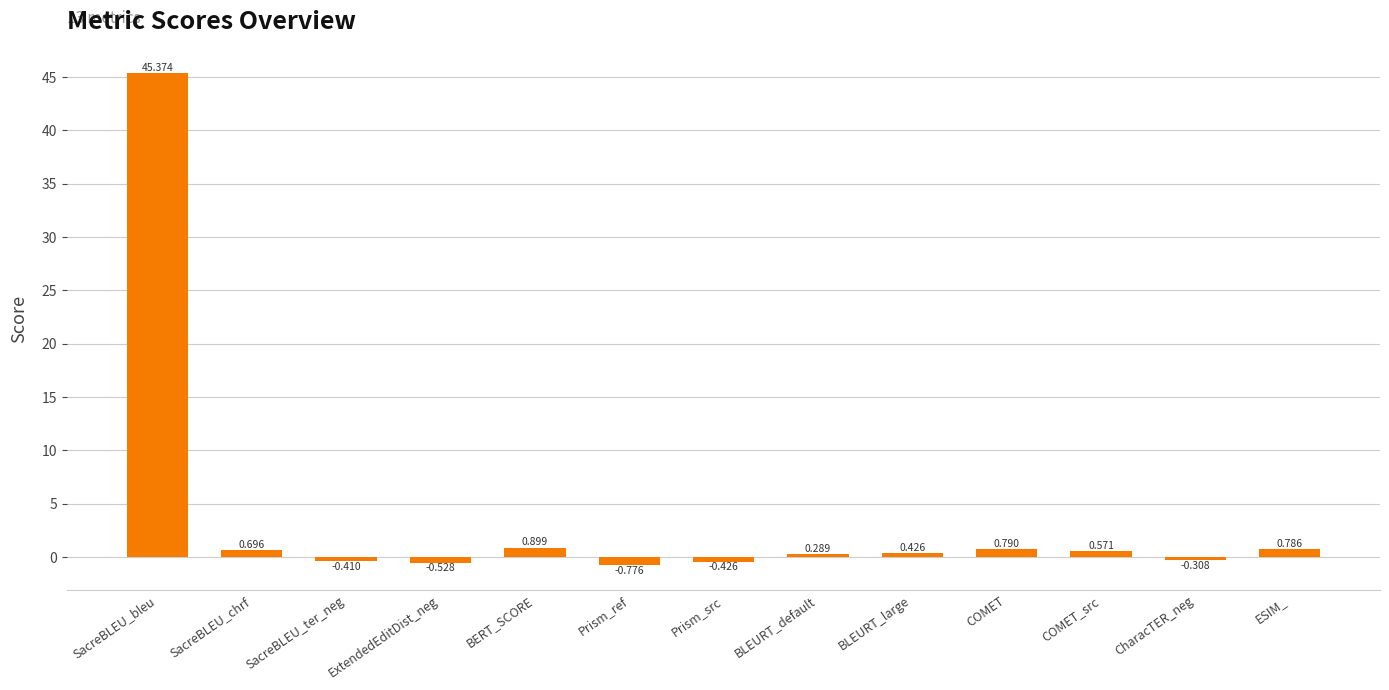

At which label is the value closest to 22?

BERT_SCORE